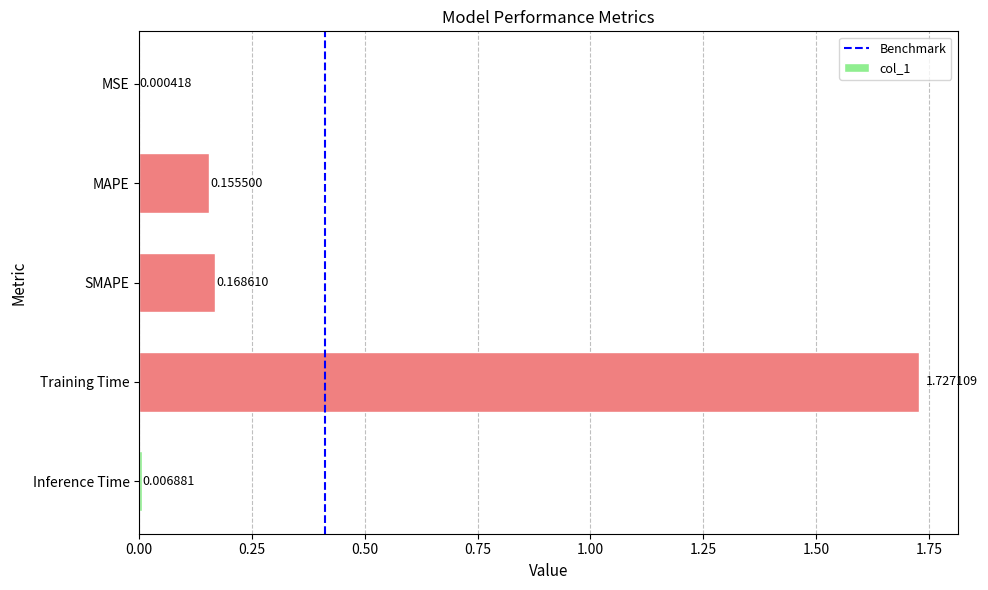

What is the sum of all values?

2.1